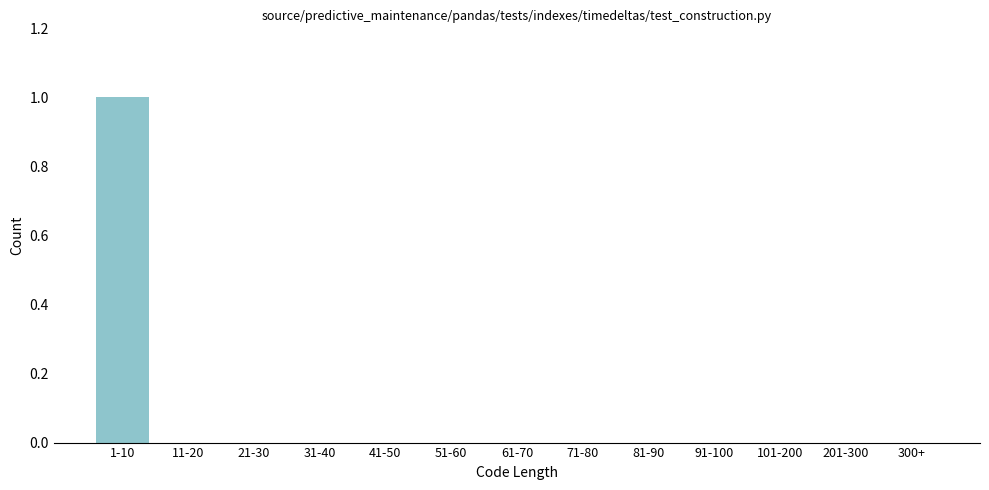

Reading left to right, list all the values displayed in this chart.

1-10=1	11-20=0	21-30=0	31-40=0	41-50=0	51-60=0	61-70=0	71-80=0	81-90=0	91-100=0	101-200=0	201-300=0	300+=0